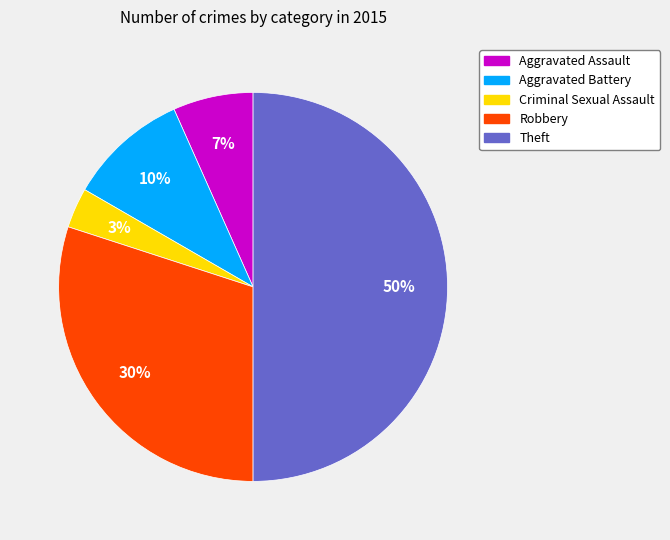

What is the ratio of the value at Robbery to the value at Aggravated Battery?

3.0